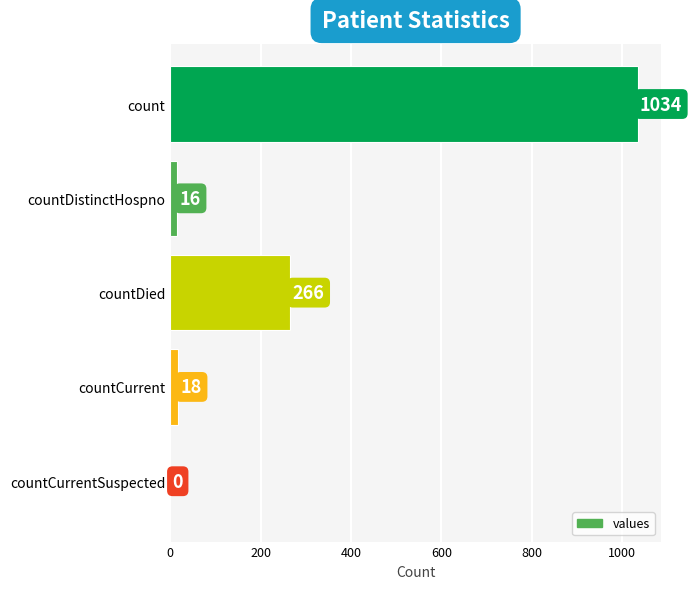

Reading top to bottom, transcribe all the data shown in this chart.

count=1034	countDistinctHospno=16	countDied=266	countCurrent=18	countCurrentSuspected=0